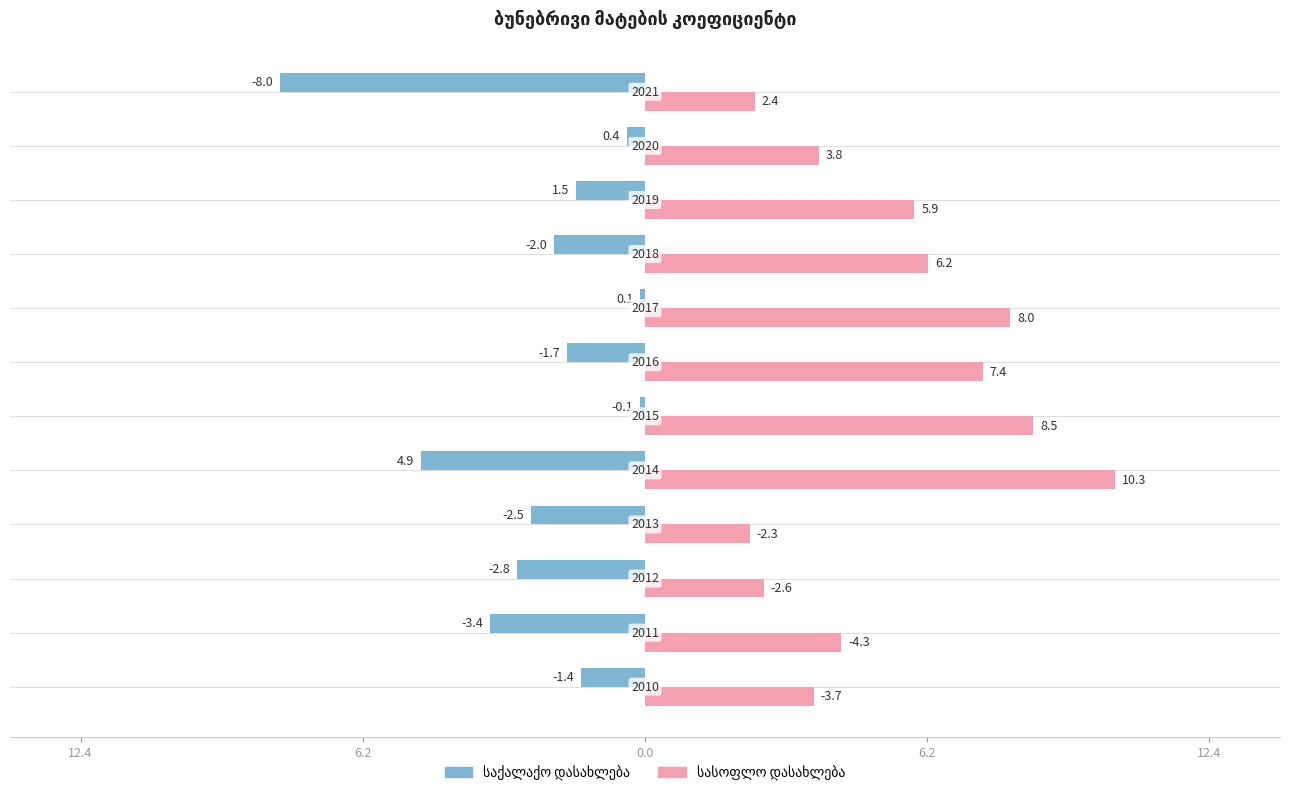

What is the value of the სასოფლო დასახლება bar at the 8th from the left?

8.0